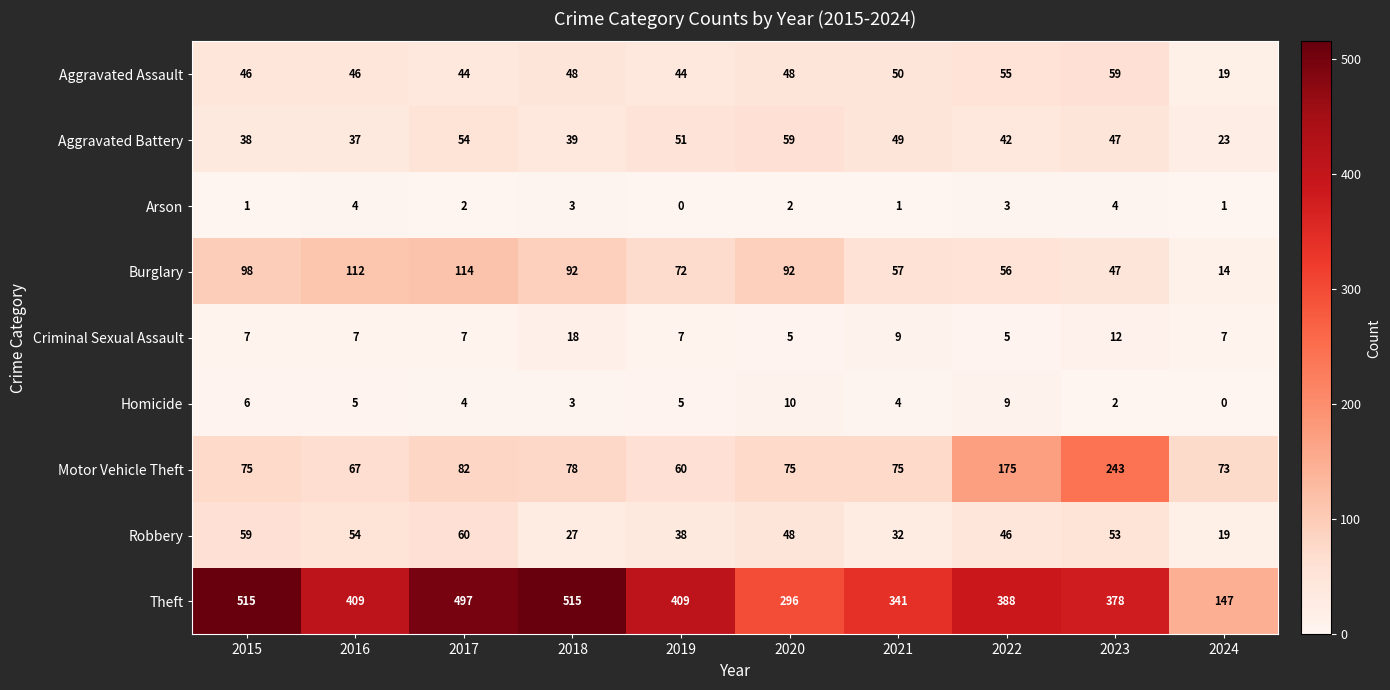

At how many categories does at least one series exceed 197?

9